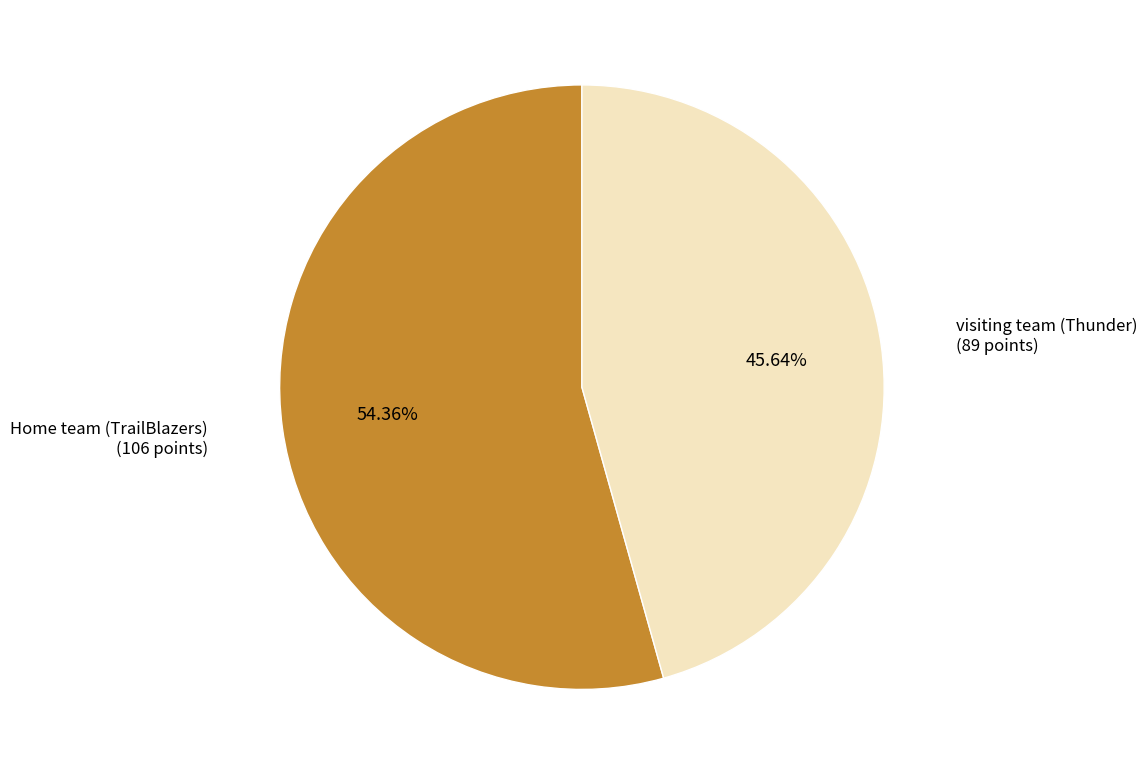

Which category has the biggest portion of the pie?

Home team (TrailBlazers)